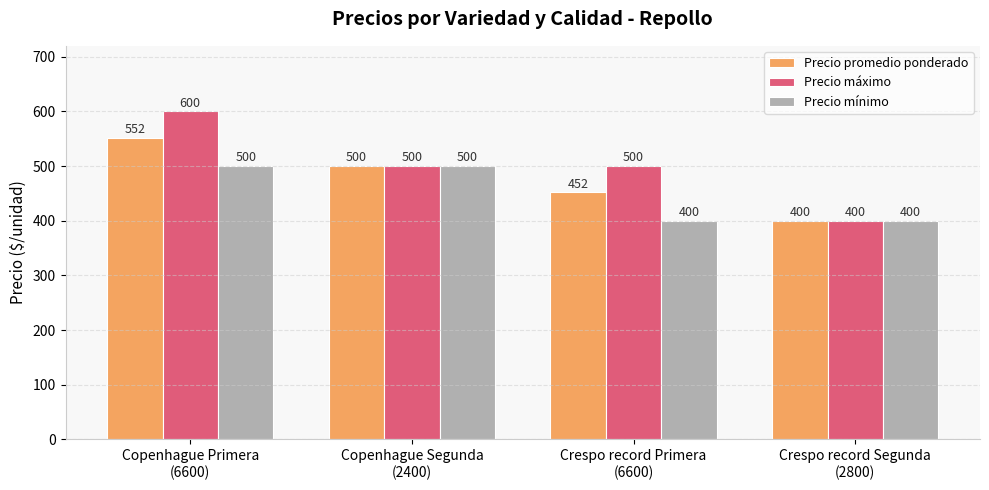

What is the average value of the Precio mínimo series?

450